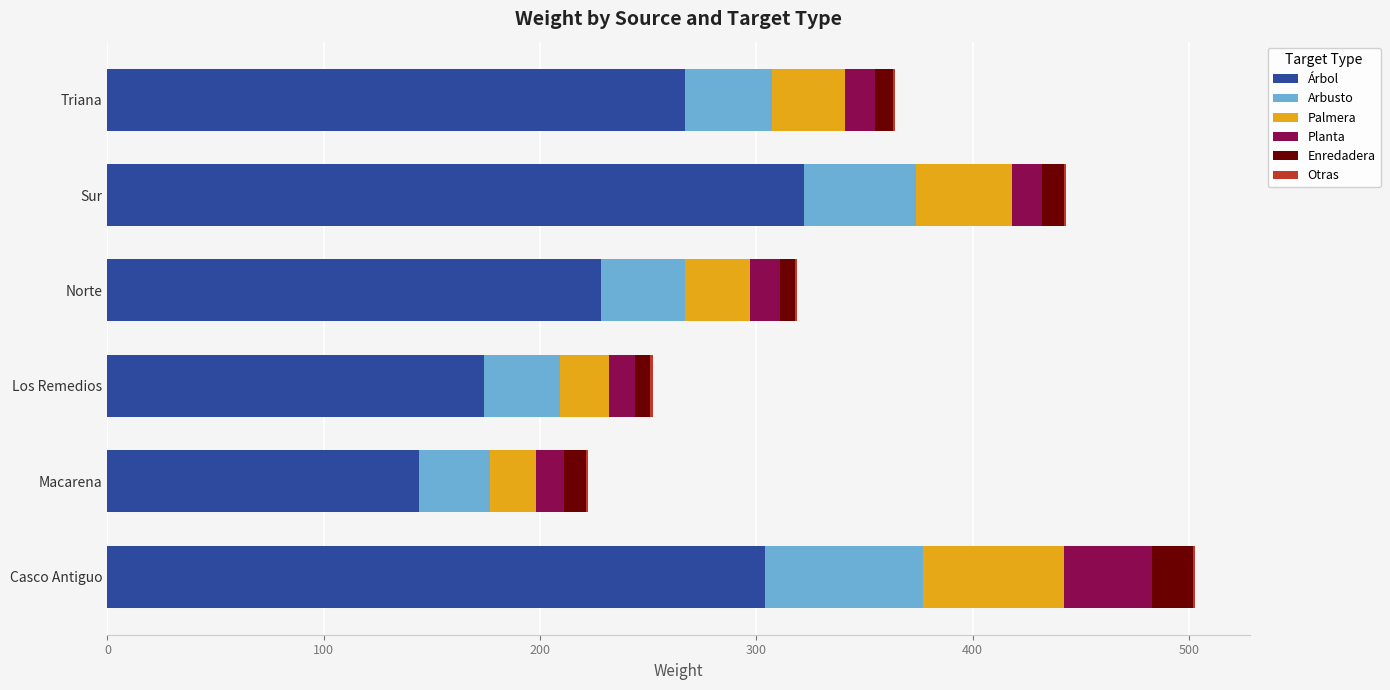

Is it true that Árbol equals 304 at Casco Antiguo?

True